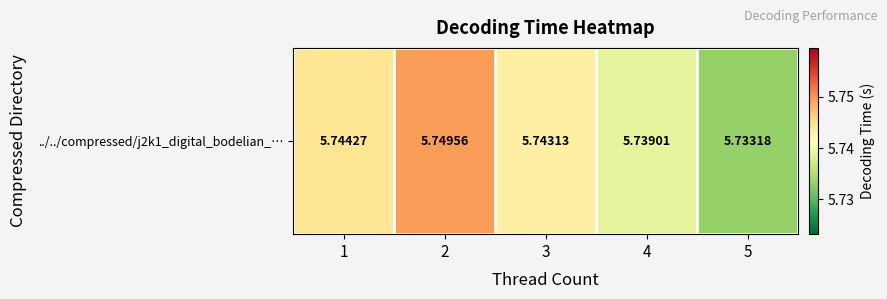

Count the values in the range 5 to 6.

5